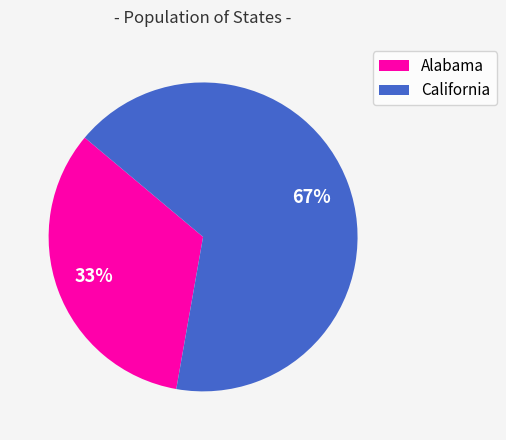

Does Alabama account for over 50% of the chart?

No